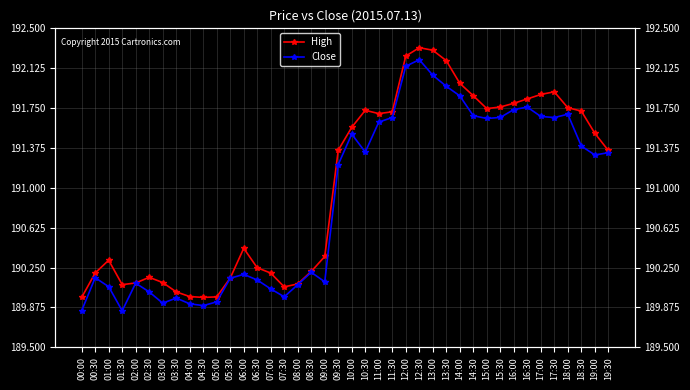

Between 04:00 and 12:30, which series saw the biggest shift?

High